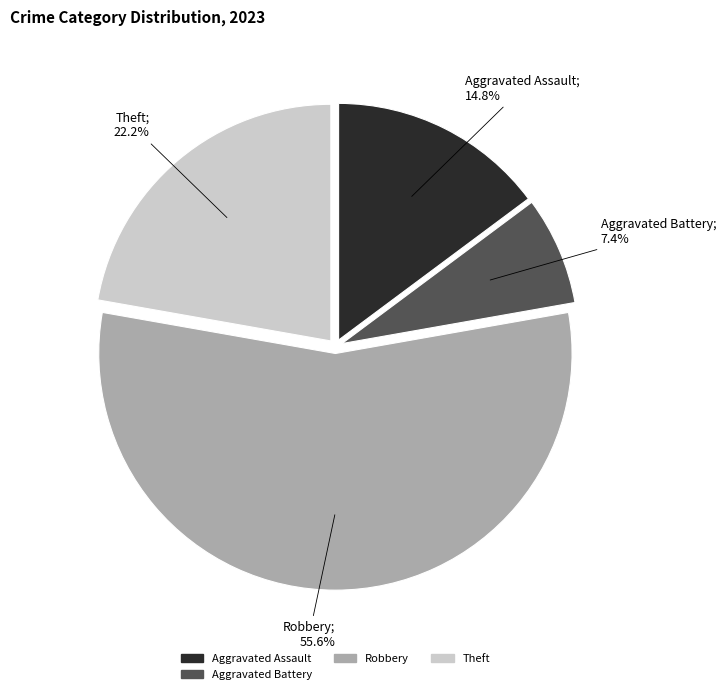

Is there a majority slice in this chart?

Yes